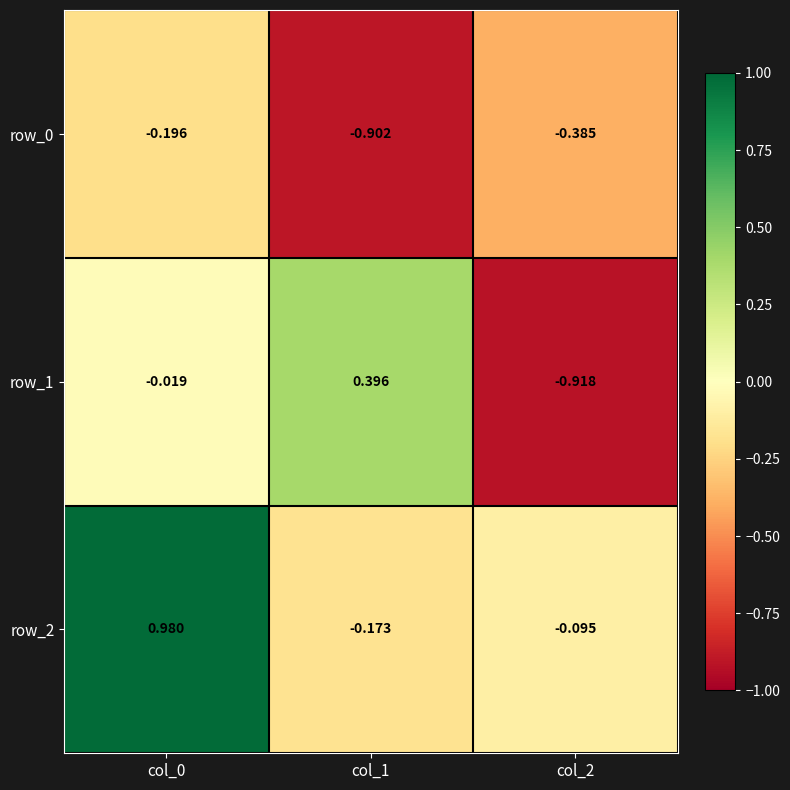

Is the value of row_0 at col_2 greater than the value of row_2 at col_0?

No